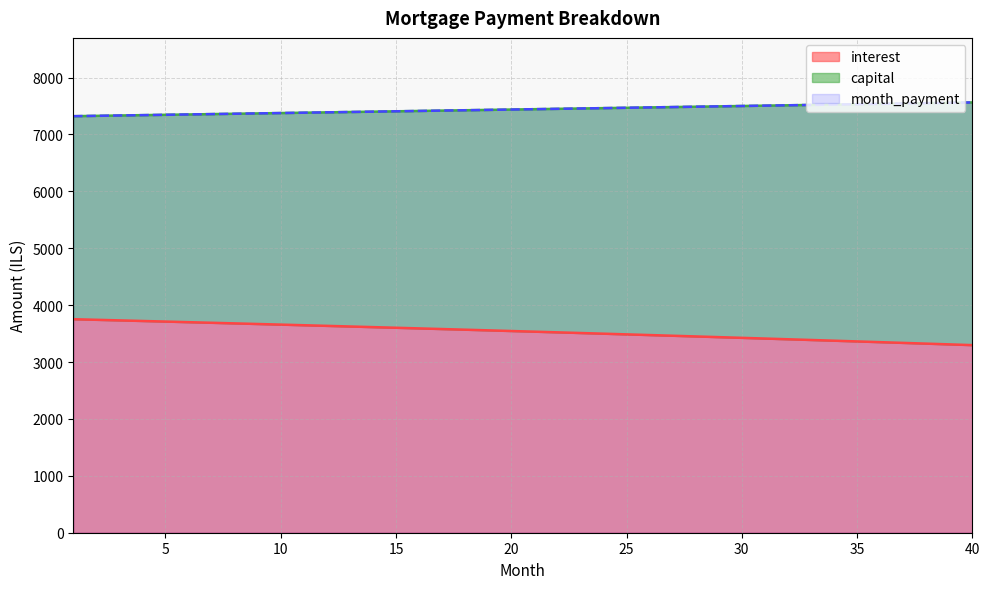

The capital series shows 2697.9 at 24. True or false?

False